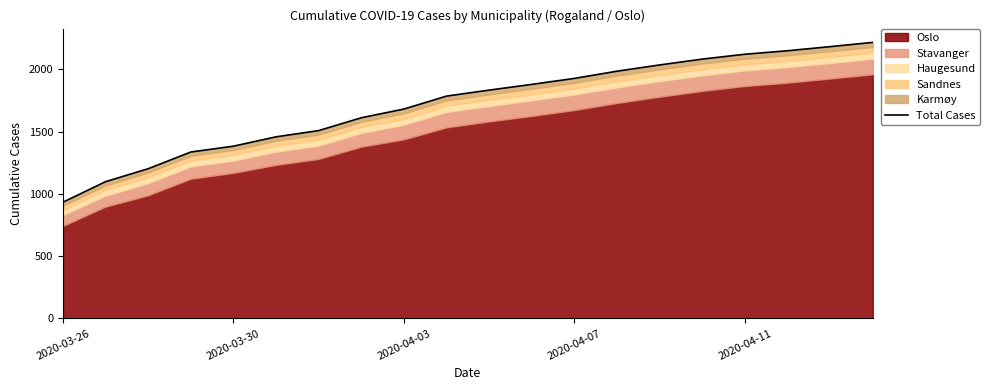

How many lines are shown in the chart?

1